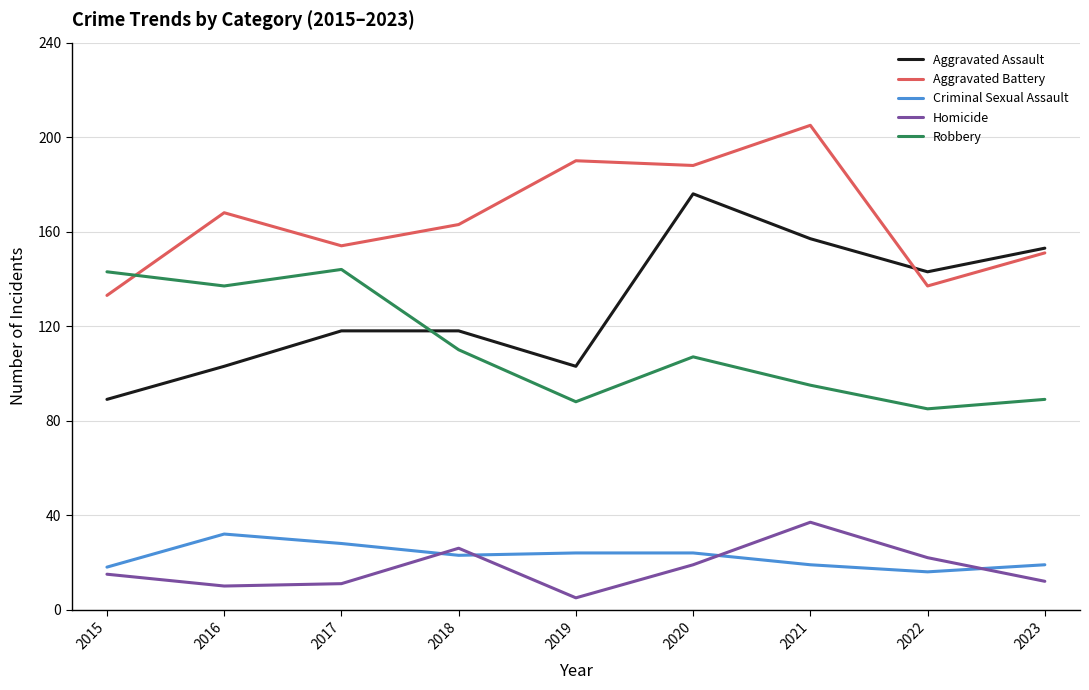

What is the difference between the highest and lowest values at 2022?

127